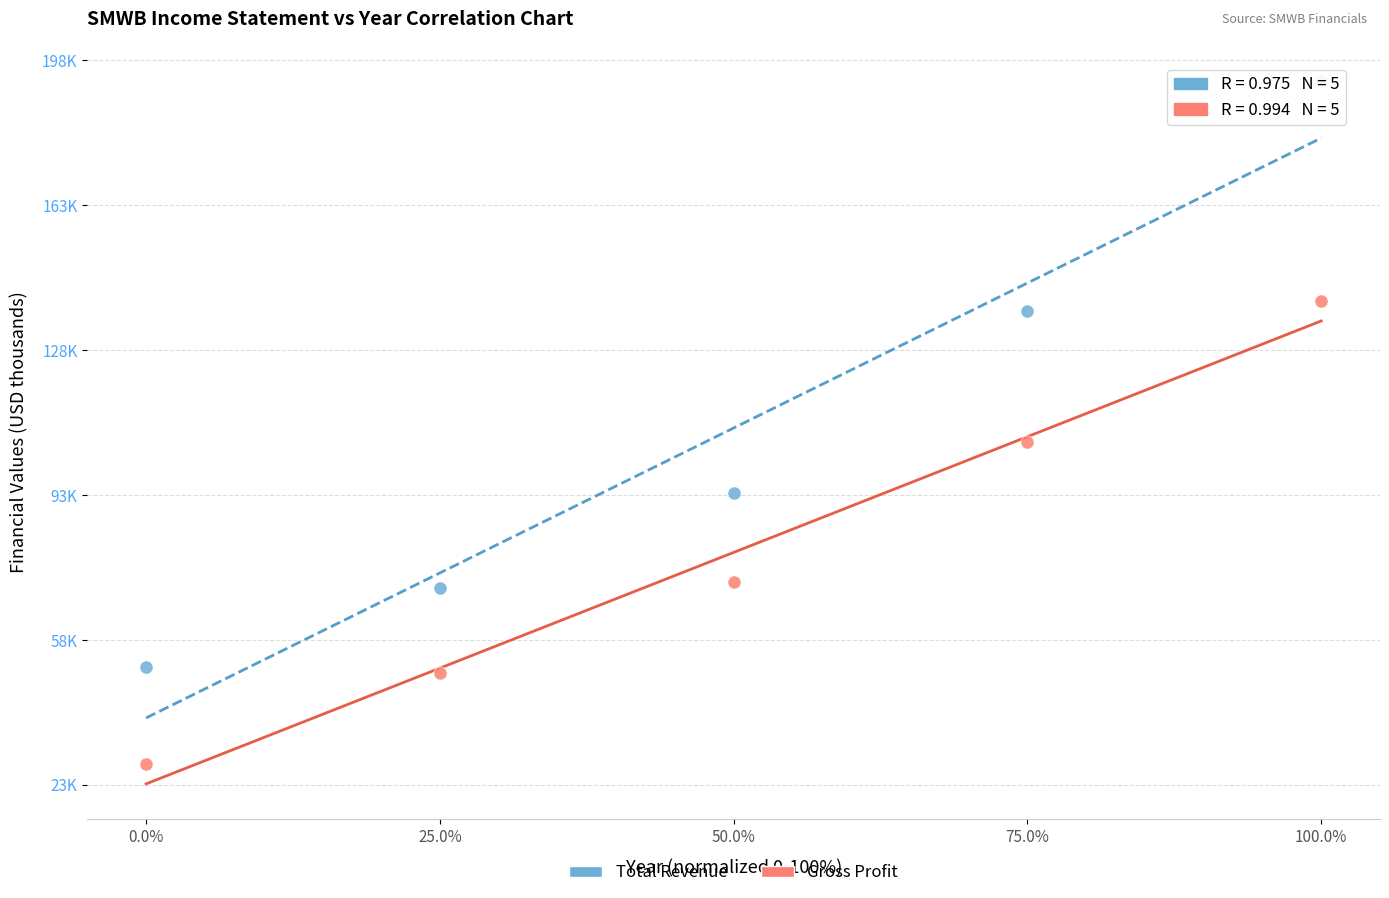

Which series has the widest spread of Y values?

Total Revenue